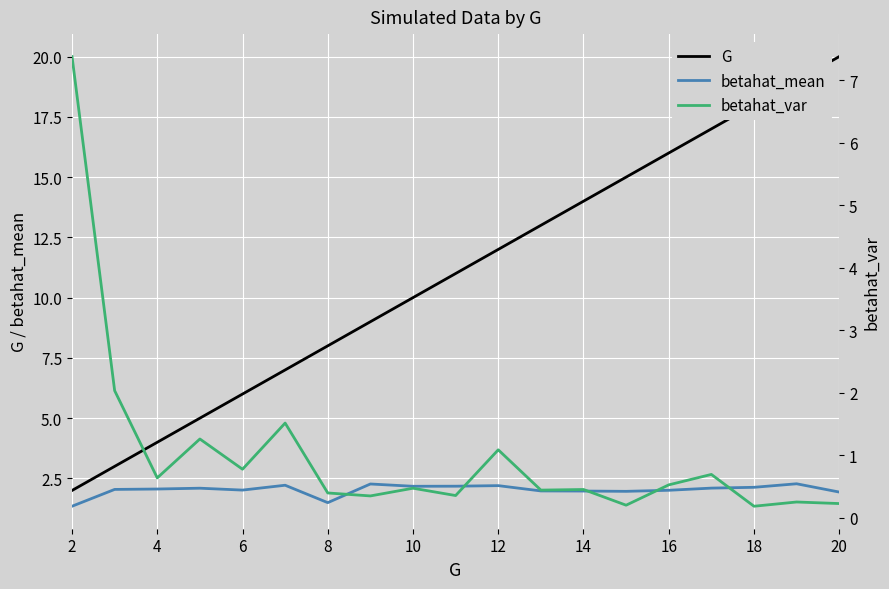

What are all the series names shown in the legend?

G, betahat_mean, betahat_var